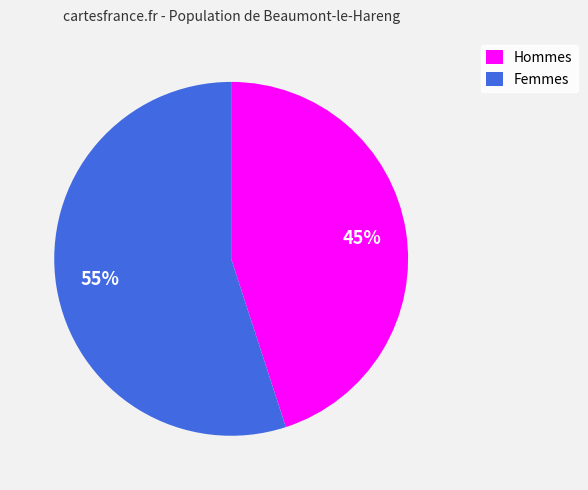

Rank the categories by value from lowest to highest.

Hommes, Femmes